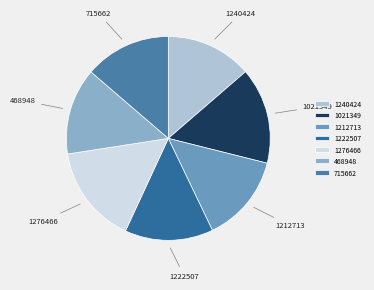

How many slices are in this pie chart?

7